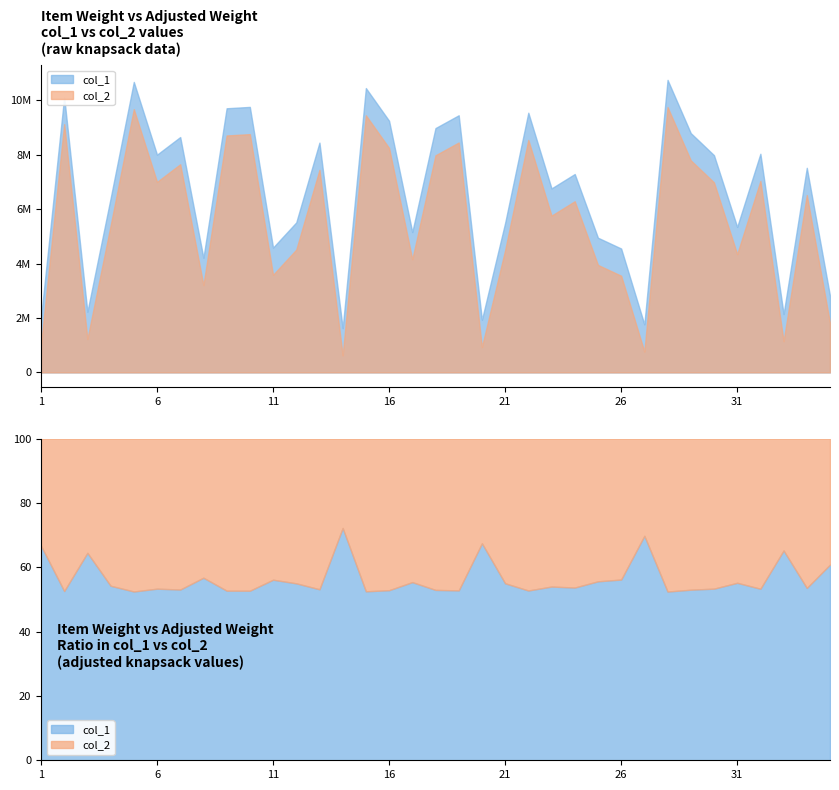

Is the value of col_2 at 29 greater than the value of col_1 at 25?

Yes